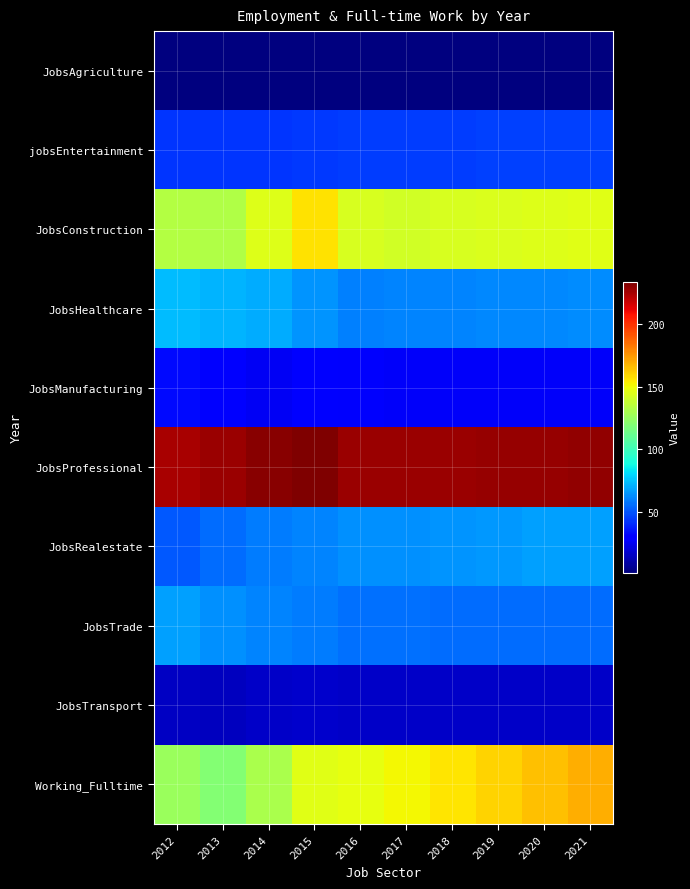

Reading left to right, transcribe all the data shown in this chart.

JobsAgriculture: 2012=2	2013=2	2014=2	2015=2	2016=2	2017=2	2018=2	2019=2	2020=2	2021=2
jobsEntertainment: 2012=43	2013=43	2014=43	2015=44	2016=45	2017=45	2018=45	2019=46	2020=46	2021=46
JobsConstruction: 2012=133	2013=132	2014=145	2015=157	2016=143	2017=141	2018=143	2019=144	2020=145	2021=146
JobsHealthcare: 2012=74	2013=72	2014=70	2015=65	2016=60	2017=61	2018=61	2019=62	2020=62	2021=63
JobsManufacturing: 2012=33	2013=31	2014=26	2015=29	2016=28	2017=27	2018=27	2019=27	2020=27	2021=27
JobsProfessional: 2012=224	2013=227	2014=231	2015=233	2016=227	2017=227	2018=227	2019=228	2020=228	2021=229
JobsRealestate: 2012=51	2013=56	2014=59	2015=61	2016=64	2017=64	2018=65	2019=66	2020=67	2021=67
JobsTrade: 2012=67	2013=64	2014=61	2015=59	2016=57	2017=57	2018=56	2019=56	2020=56	2021=56
JobsTransport: 2012=16	2013=15	2014=17	2015=18	2016=17	2017=17	2018=17	2019=17	2020=17	2021=17
Working_Fulltime: 2012=126	2013=120	2014=131	2015=146	2016=148	2017=151	2018=156	2019=160	2020=165	2021=169